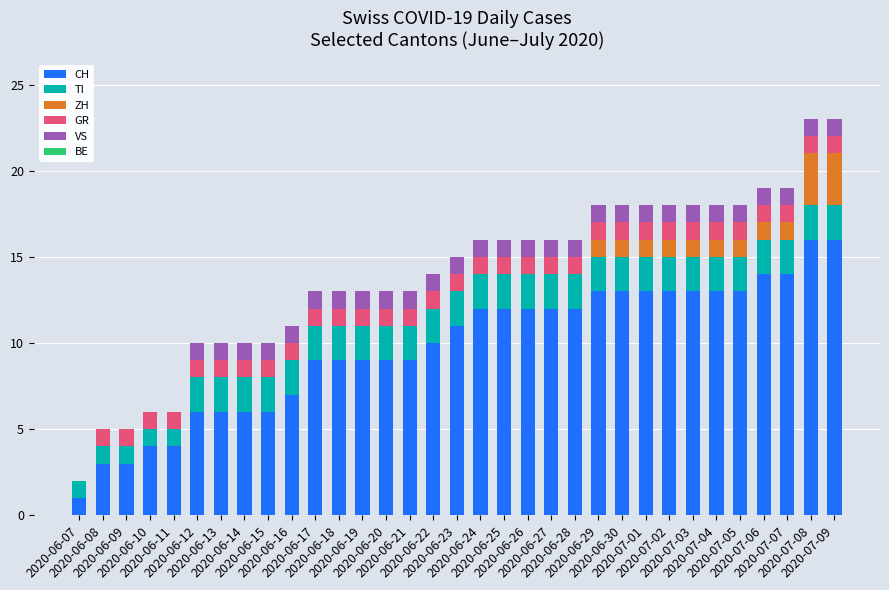

What is the total value across all series at 2020-06-27?

16